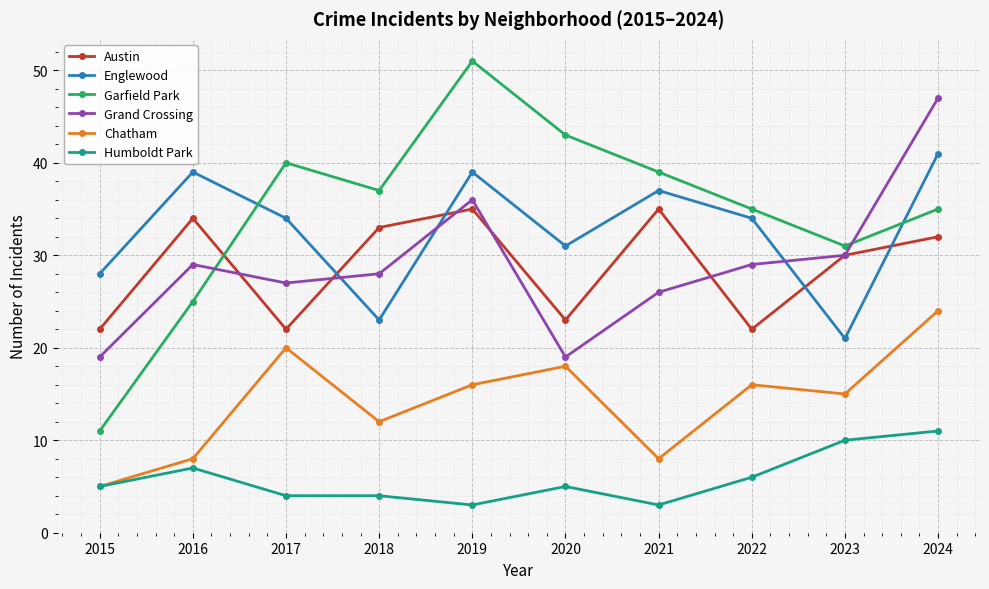

How many interior local peaks does the Englewood series have?

3